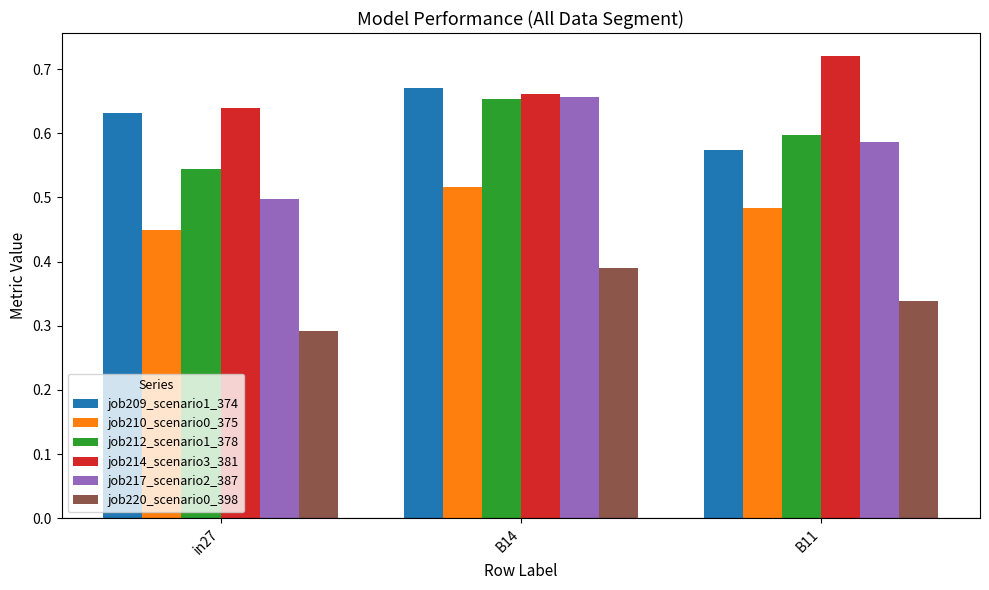

Which series has the largest total across all categories?

job214_scenario3_381